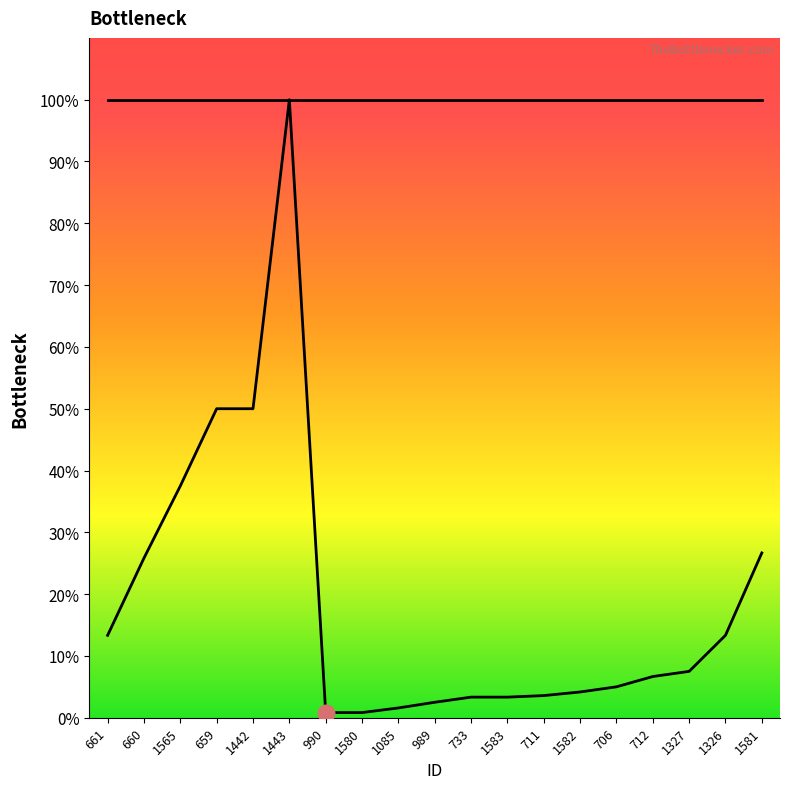

Reading left to right, what are all the values shown in this chart?

Price/1000: 661=13.3	660=25.8	1565=37.5	659=50.0	1442=50.0	1443=100.0	990=0.8	1580=0.8	1085=1.6	989=2.5	733=3.3	1583=3.3	711=3.6	1582=4.2	706=5.0	712=6.7	1327=7.5	1326=13.3	1581=26.7
Min: 661=100.0	660=100.0	1565=100.0	659=100.0	1442=100.0	1443=100.0	990=100.0	1580=100.0	1085=100.0	989=100.0	733=100.0	1583=100.0	711=100.0	1582=100.0	706=100.0	712=100.0	1327=100.0	1326=100.0	1581=100.0